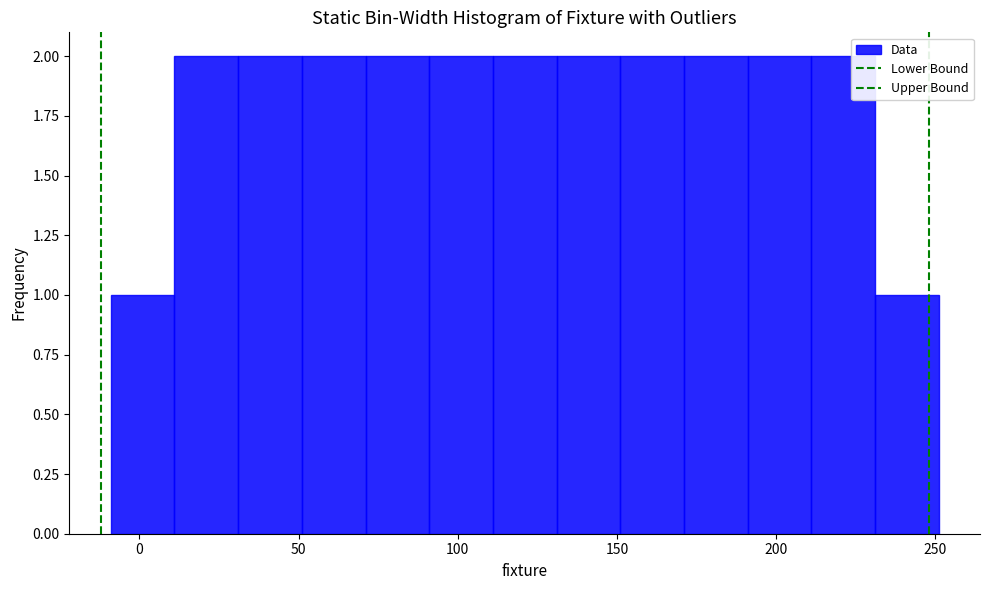

Reading left to right, list every bar in this chart as the range it spans on the x-axis followed by its height. Neither the bar edges nor the heights are printed on the chart, so give them approximately, as read against the axes.

-9 to 11: 1
11 to 31: 2
31 to 51: 2
51 to 71: 2
71 to 91: 2
91 to 111: 2
111 to 131: 2
131 to 151: 2
151 to 171: 2
171 to 191: 2
191 to 211: 2
211 to 231: 2
231 to 251: 1